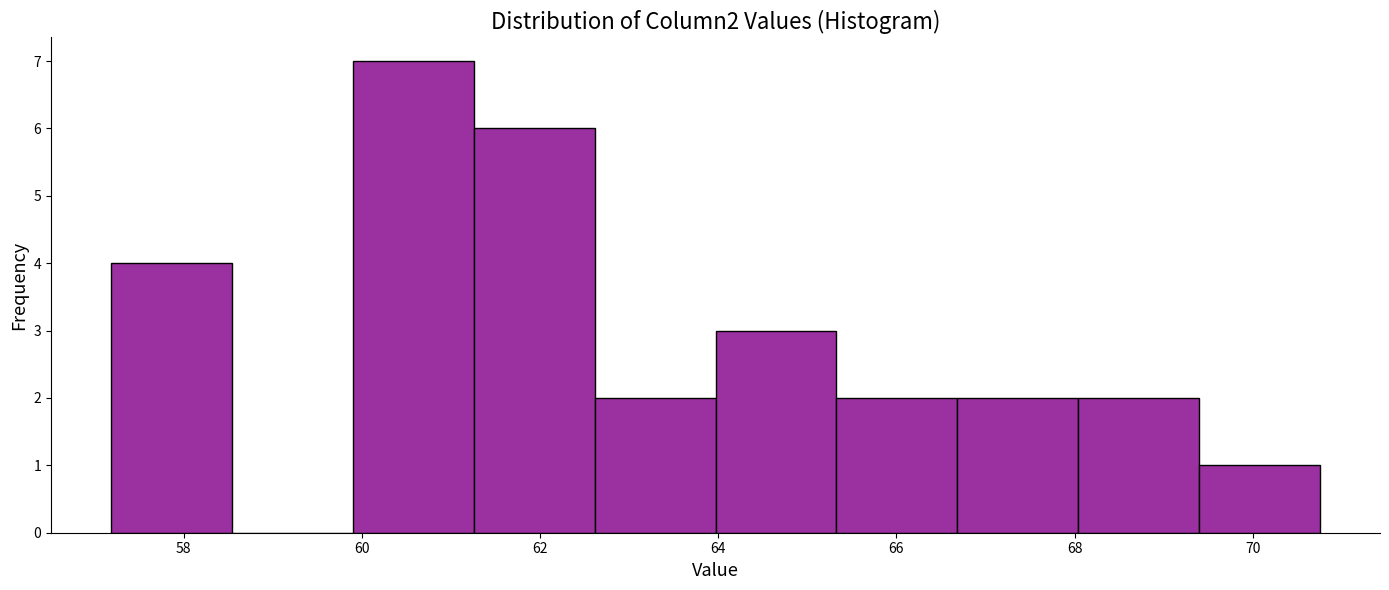

Over which range of the x-axis is the bar tallest?

60.0 to 61.2